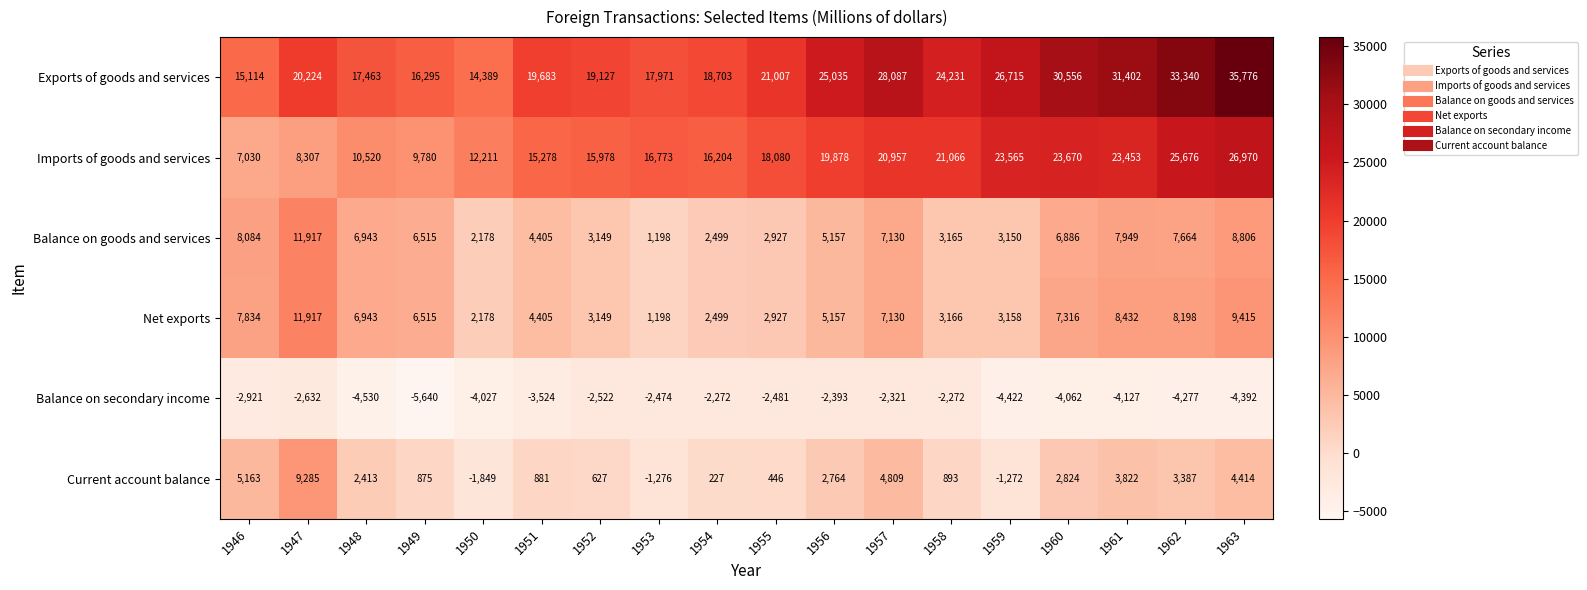

The Current account balance series shows 7466 at 1957. True or false?

False